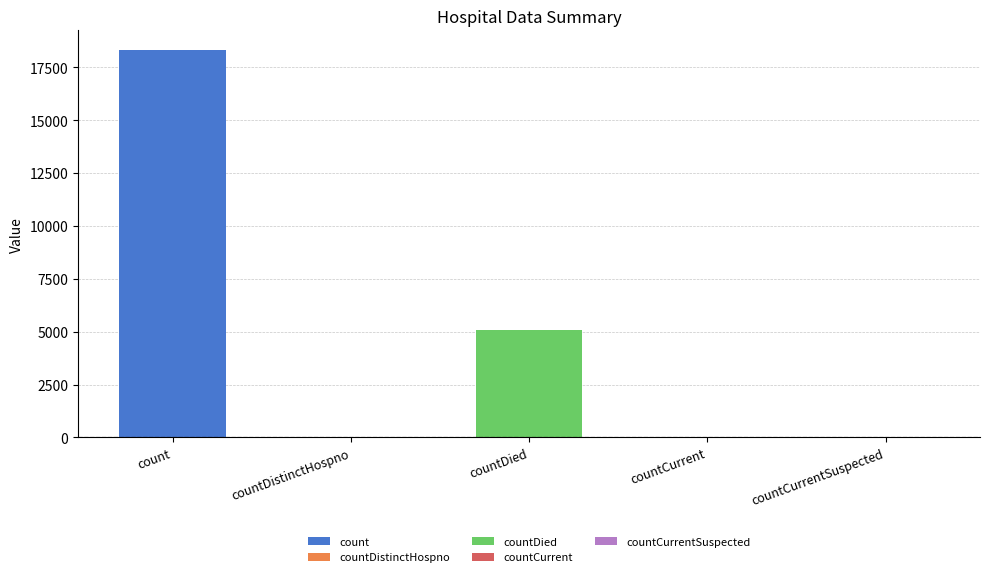

What is the label of the 1st bar from the right?

countCurrentSuspected